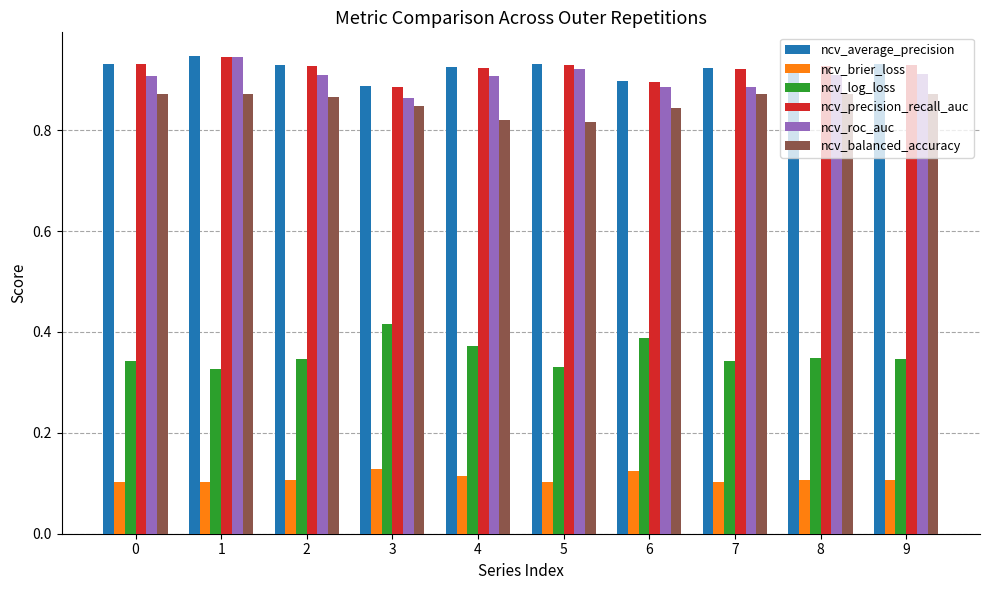

At how many categories does at least one series exceed 0?

10